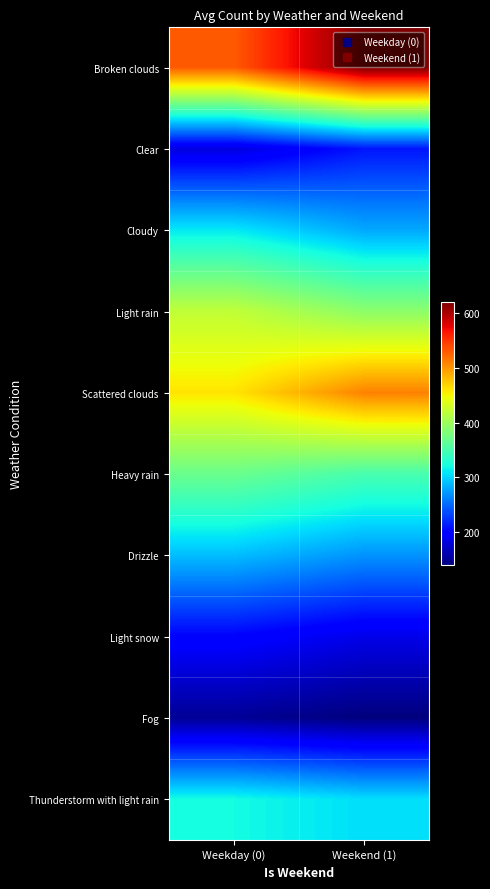

Rank the series by their maximum value, from highest to lowest.

Broken clouds, Scattered clouds, Light rain, Heavy rain, Thunderstorm with light rain, Cloudy, Drizzle, Clear, Light snow, Fog